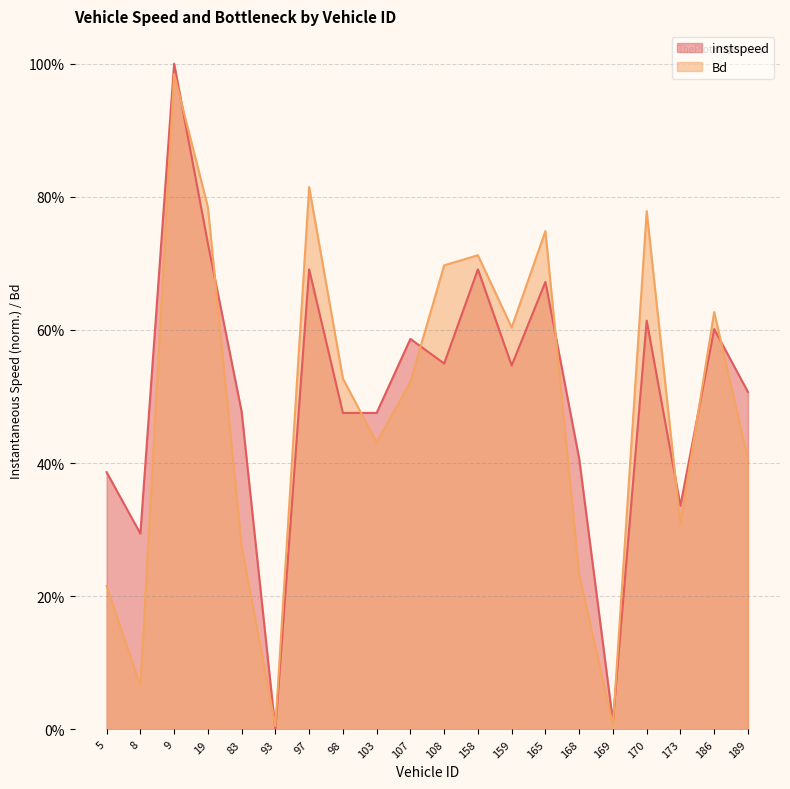

After their last crossing, which series has the higher values: Bd or instspeed?

instspeed